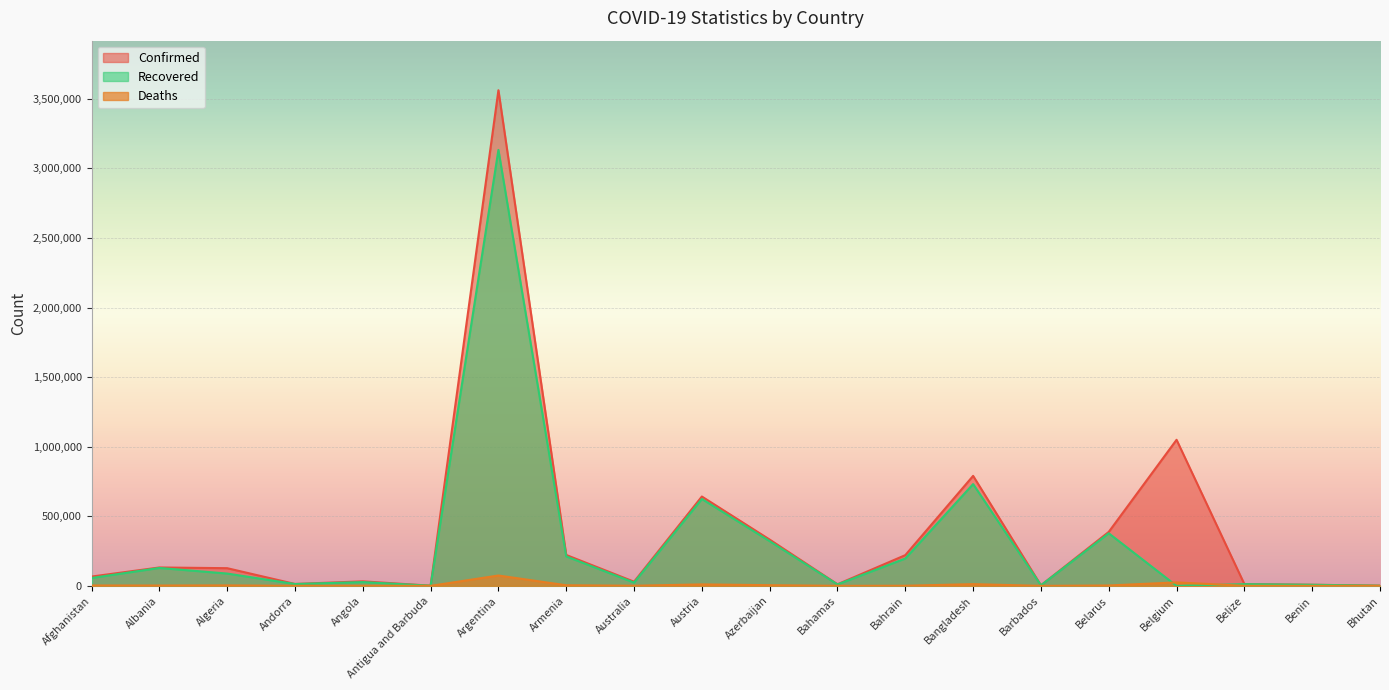

True or false: Deaths has a value of 29 at Barbados.

False